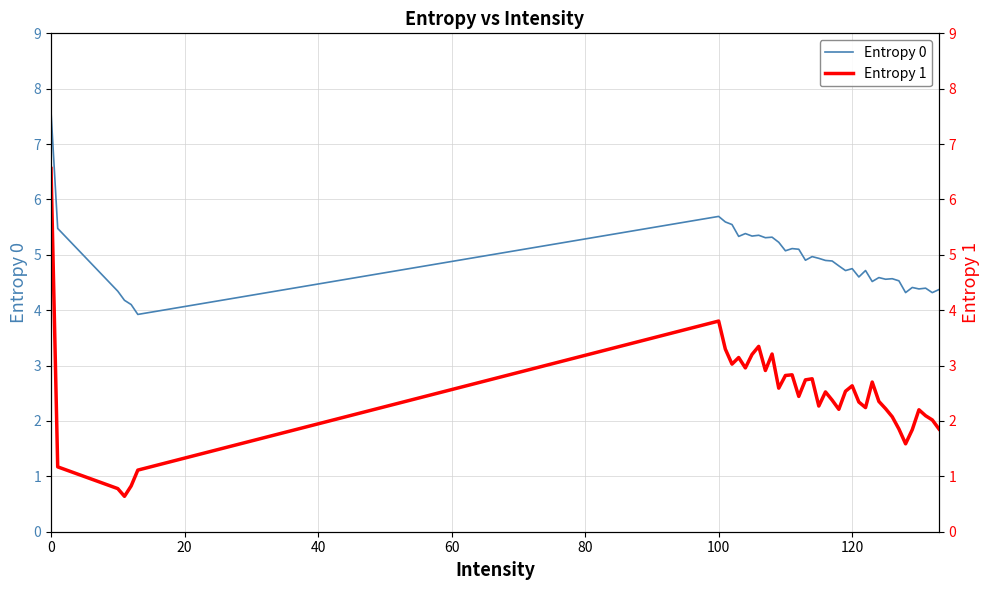

Does the chart have visible grid lines?

Yes